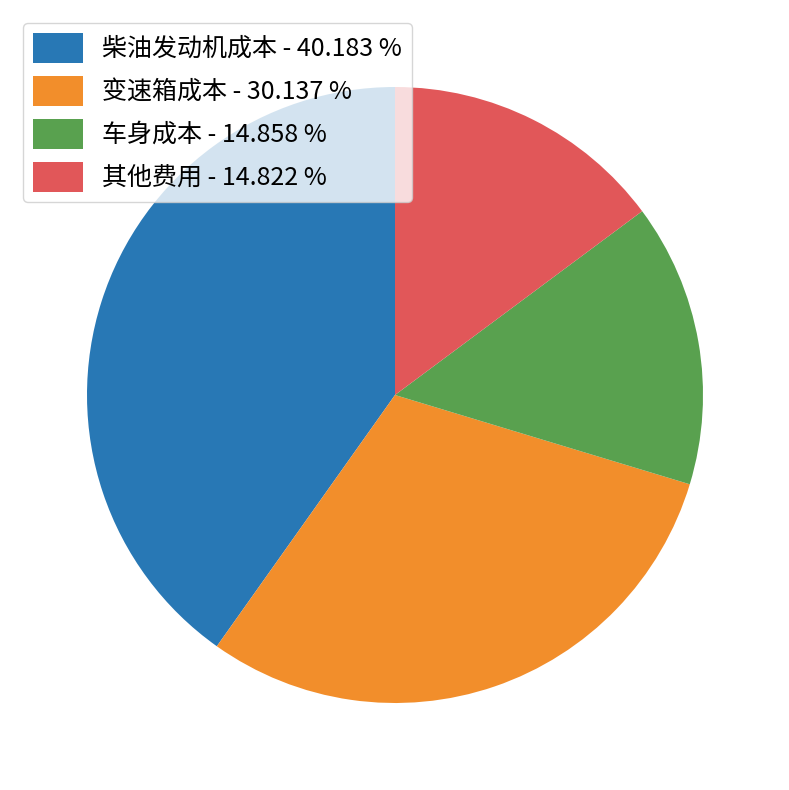

Between 变速箱成本 - 30.137 % and 其他费用 - 14.822 %, which is larger?

变速箱成本 - 30.137 %